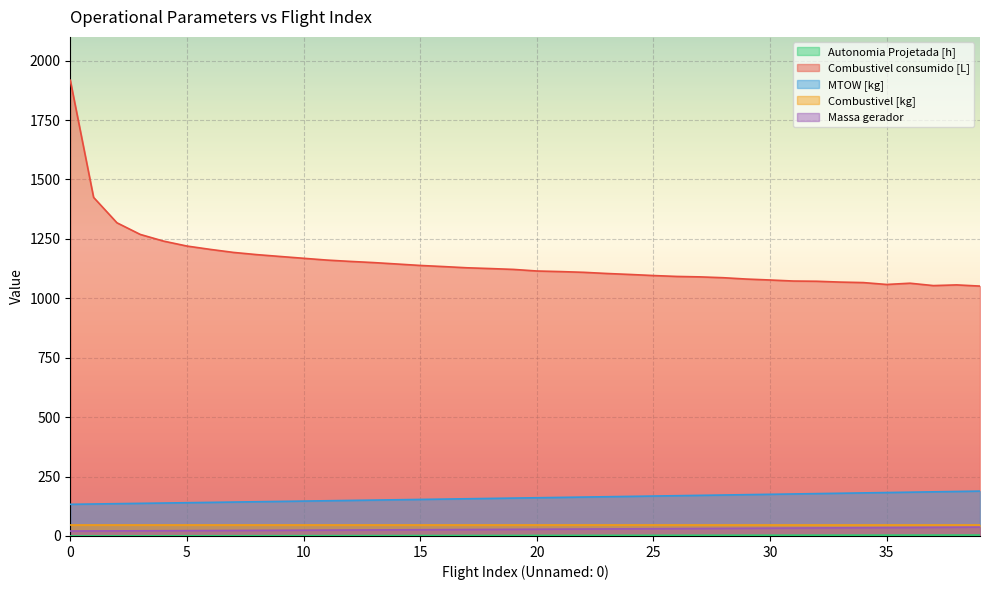

Which series has the widest spread of values?

Combustivel consumido [L]